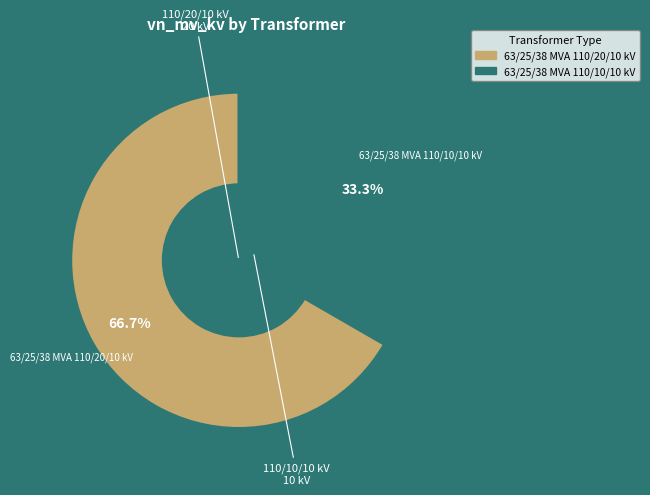

What portion of the pie excludes 63/25/38 MVA 110/10/10 kV?

66.7%